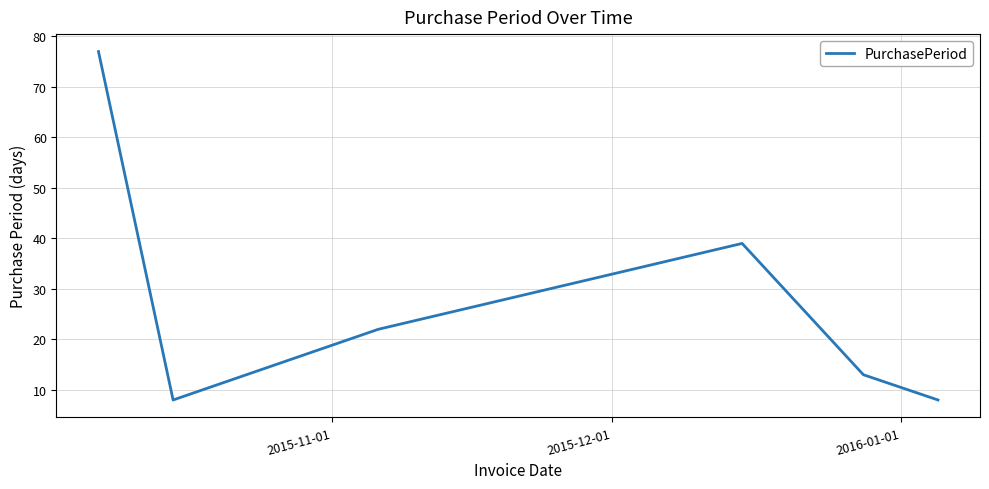

True or false: there are more than 1 points higher than both neighbors.

False